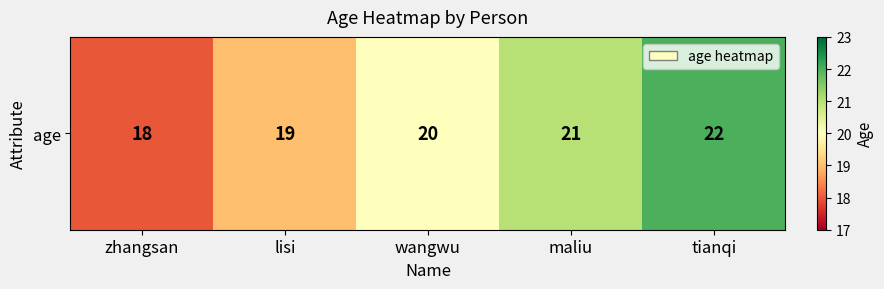

The value at wangwu is 28. True or false?

False